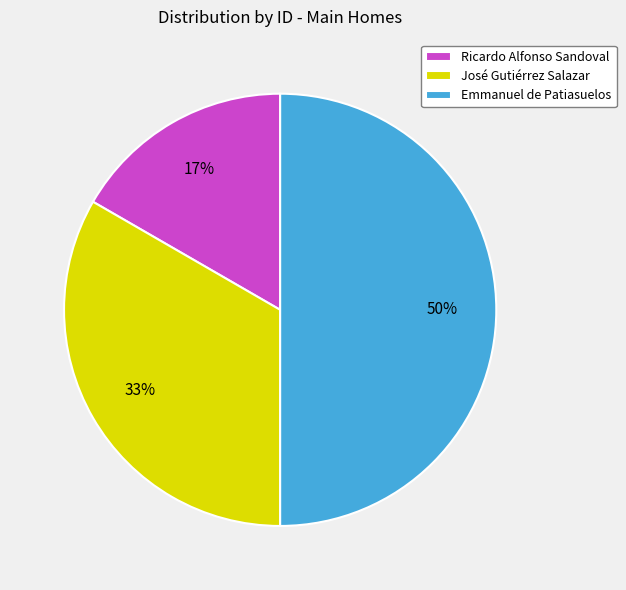

To the nearest percent, what is the difference between the largest and smallest slice percentages?

33%